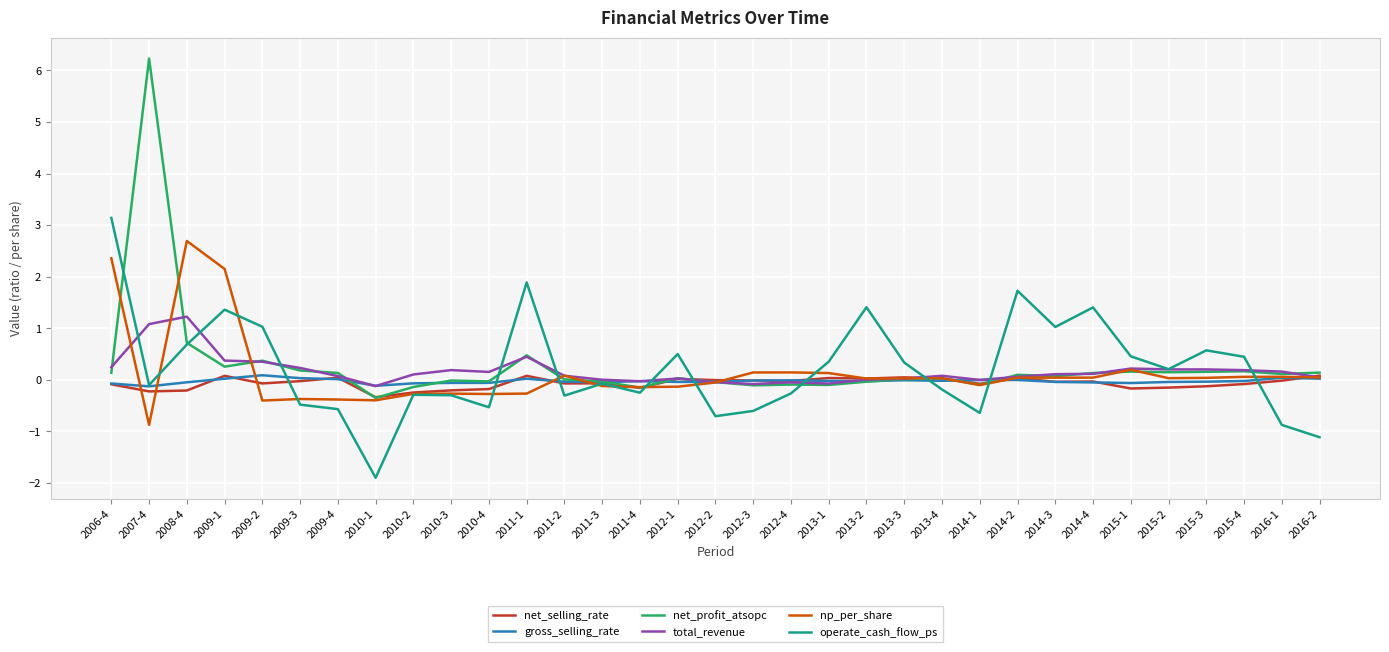

Which category has the highest value across all series?

2007-4